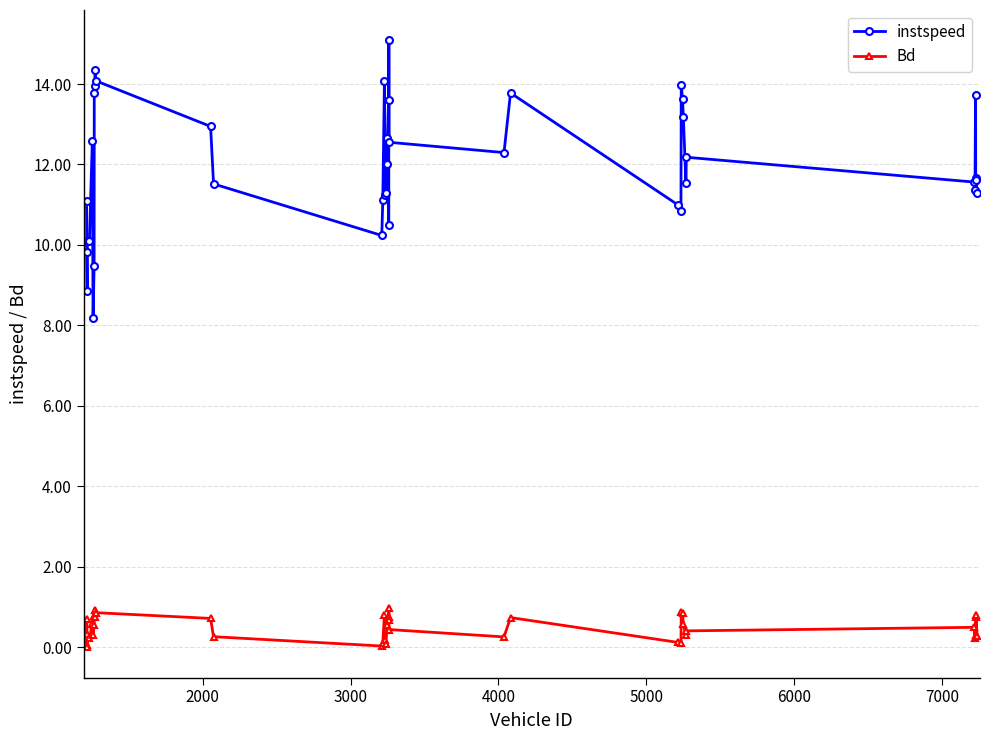

What is the value of the Bd point at the 27th from the left?

0.7